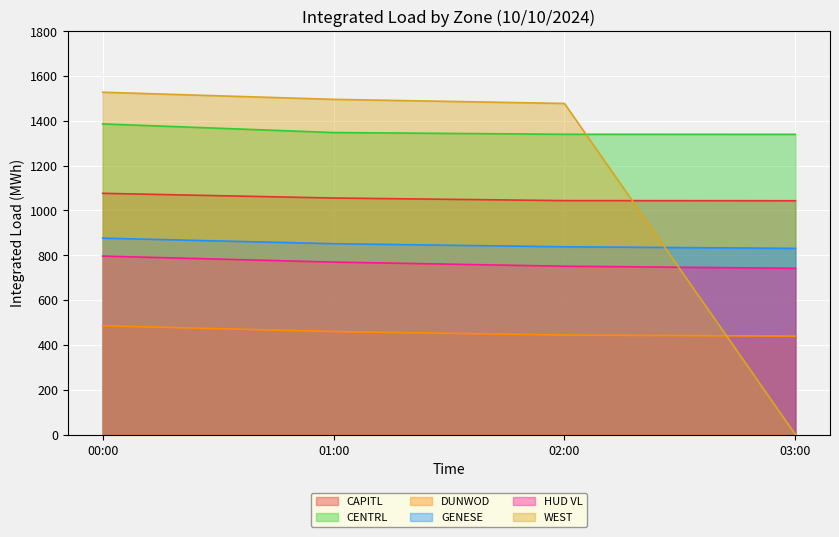

True or false: GENESE and DUNWOD intersect in this chart.

False